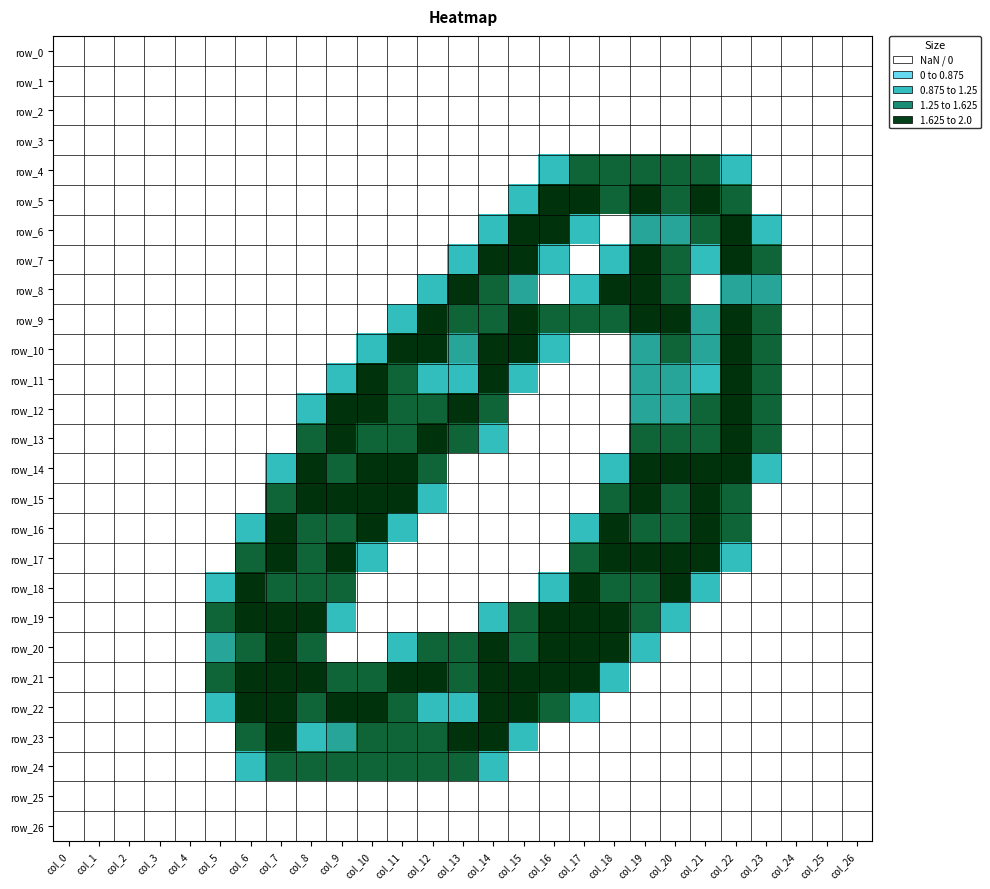

Reading left to right, what are all the values shown in this chart?

row_0: col_0=0.0	col_1=0.0	col_2=0.0	col_3=0.0	col_4=0.0	col_5=0.0	col_6=0.0	col_7=0.0	col_8=0.0	col_9=0.0	col_10=0.0	col_11=0.0	col_12=0.0	col_13=0.0	col_14=0.0	col_15=0.0	col_16=0.0	col_17=0.0	col_18=0.0	col_19=0.0	col_20=0.0	col_21=0.0	col_22=0.0	col_23=0.0	col_24=0.0	col_25=0.0	col_26=0.0
row_1: col_0=0.0	col_1=0.0	col_2=0.0	col_3=0.0	col_4=0.0	col_5=0.0	col_6=0.0	col_7=0.0	col_8=0.0	col_9=0.0	col_10=0.0	col_11=0.0	col_12=0.0	col_13=0.0	col_14=0.0	col_15=0.0	col_16=0.0	col_17=0.0	col_18=0.0	col_19=0.0	col_20=0.0	col_21=0.0	col_22=0.0	col_23=0.0	col_24=0.0	col_25=0.0	col_26=0.0
row_2: col_0=0.0	col_1=0.0	col_2=0.0	col_3=0.0	col_4=0.0	col_5=0.0	col_6=0.0	col_7=0.0	col_8=0.0	col_9=0.0	col_10=0.0	col_11=0.0	col_12=0.0	col_13=0.0	col_14=0.0	col_15=0.0	col_16=0.0	col_17=0.0	col_18=0.0	col_19=0.0	col_20=0.0	col_21=0.0	col_22=0.0	col_23=0.0	col_24=0.0	col_25=0.0	col_26=0.0
row_3: col_0=0.0	col_1=0.0	col_2=0.0	col_3=0.0	col_4=0.0	col_5=0.0	col_6=0.0	col_7=0.0	col_8=0.0	col_9=0.0	col_10=0.0	col_11=0.0	col_12=0.0	col_13=0.0	col_14=0.0	col_15=0.0	col_16=0.0	col_17=0.0	col_18=0.0	col_19=0.0	col_20=0.0	col_21=0.0	col_22=0.0	col_23=0.0	col_24=0.0	col_25=0.0	col_26=0.0
row_4: col_0=0.0	col_1=0.0	col_2=0.0	col_3=0.0	col_4=0.0	col_5=0.0	col_6=0.0	col_7=0.0	col_8=0.0	col_9=0.0	col_10=0.0	col_11=0.0	col_12=0.0	col_13=0.0	col_14=0.0	col_15=0.0	col_16=0.8	col_17=1.5	col_18=1.5	col_19=1.5	col_20=1.5	col_21=1.5	col_22=0.8	col_23=0.0	col_24=0.0	col_25=0.0	col_26=0.0
row_5: col_0=0.0	col_1=0.0	col_2=0.0	col_3=0.0	col_4=0.0	col_5=0.0	col_6=0.0	col_7=0.0	col_8=0.0	col_9=0.0	col_10=0.0	col_11=0.0	col_12=0.0	col_13=0.0	col_14=0.0	col_15=0.8	col_16=2.0	col_17=2.0	col_18=1.5	col_19=2.0	col_20=1.5	col_21=2.0	col_22=1.5	col_23=0.0	col_24=0.0	col_25=0.0	col_26=0.0
row_6: col_0=0.0	col_1=0.0	col_2=0.0	col_3=0.0	col_4=0.0	col_5=0.0	col_6=0.0	col_7=0.0	col_8=0.0	col_9=0.0	col_10=0.0	col_11=0.0	col_12=0.0	col_13=0.0	col_14=0.8	col_15=2.0	col_16=2.0	col_17=0.8	col_18=0.0	col_19=1.0	col_20=1.0	col_21=1.5	col_22=2.0	col_23=0.8	col_24=0.0	col_25=0.0	col_26=0.0
row_7: col_0=0.0	col_1=0.0	col_2=0.0	col_3=0.0	col_4=0.0	col_5=0.0	col_6=0.0	col_7=0.0	col_8=0.0	col_9=0.0	col_10=0.0	col_11=0.0	col_12=0.0	col_13=0.8	col_14=2.0	col_15=2.0	col_16=0.8	col_17=0.0	col_18=0.8	col_19=2.0	col_20=1.5	col_21=0.8	col_22=2.0	col_23=1.5	col_24=0.0	col_25=0.0	col_26=0.0
row_8: col_0=0.0	col_1=0.0	col_2=0.0	col_3=0.0	col_4=0.0	col_5=0.0	col_6=0.0	col_7=0.0	col_8=0.0	col_9=0.0	col_10=0.0	col_11=0.0	col_12=0.8	col_13=2.0	col_14=1.5	col_15=1.0	col_16=0.0	col_17=0.8	col_18=2.0	col_19=2.0	col_20=1.5	col_21=0.0	col_22=1.0	col_23=1.0	col_24=0.0	col_25=0.0	col_26=0.0
row_9: col_0=0.0	col_1=0.0	col_2=0.0	col_3=0.0	col_4=0.0	col_5=0.0	col_6=0.0	col_7=0.0	col_8=0.0	col_9=0.0	col_10=0.0	col_11=0.8	col_12=2.0	col_13=1.5	col_14=1.5	col_15=2.0	col_16=1.5	col_17=1.5	col_18=1.5	col_19=2.0	col_20=2.0	col_21=1.0	col_22=2.0	col_23=1.5	col_24=0.0	col_25=0.0	col_26=0.0
row_10: col_0=0.0	col_1=0.0	col_2=0.0	col_3=0.0	col_4=0.0	col_5=0.0	col_6=0.0	col_7=0.0	col_8=0.0	col_9=0.0	col_10=0.8	col_11=2.0	col_12=2.0	col_13=1.0	col_14=2.0	col_15=2.0	col_16=0.8	col_17=0.0	col_18=0.0	col_19=1.0	col_20=1.5	col_21=1.0	col_22=2.0	col_23=1.5	col_24=0.0	col_25=0.0	col_26=0.0
row_11: col_0=0.0	col_1=0.0	col_2=0.0	col_3=0.0	col_4=0.0	col_5=0.0	col_6=0.0	col_7=0.0	col_8=0.0	col_9=0.8	col_10=2.0	col_11=1.5	col_12=0.8	col_13=0.8	col_14=2.0	col_15=0.8	col_16=0.0	col_17=0.0	col_18=0.0	col_19=1.0	col_20=1.0	col_21=0.8	col_22=2.0	col_23=1.5	col_24=0.0	col_25=0.0	col_26=0.0
row_12: col_0=0.0	col_1=0.0	col_2=0.0	col_3=0.0	col_4=0.0	col_5=0.0	col_6=0.0	col_7=0.0	col_8=0.8	col_9=2.0	col_10=2.0	col_11=1.5	col_12=1.5	col_13=2.0	col_14=1.5	col_15=0.0	col_16=0.0	col_17=0.0	col_18=0.0	col_19=1.0	col_20=1.0	col_21=1.5	col_22=2.0	col_23=1.5	col_24=0.0	col_25=0.0	col_26=0.0
row_13: col_0=0.0	col_1=0.0	col_2=0.0	col_3=0.0	col_4=0.0	col_5=0.0	col_6=0.0	col_7=0.0	col_8=1.5	col_9=2.0	col_10=1.5	col_11=1.5	col_12=2.0	col_13=1.5	col_14=0.8	col_15=0.0	col_16=0.0	col_17=0.0	col_18=0.0	col_19=1.5	col_20=1.5	col_21=1.5	col_22=2.0	col_23=1.5	col_24=0.0	col_25=0.0	col_26=0.0
row_14: col_0=0.0	col_1=0.0	col_2=0.0	col_3=0.0	col_4=0.0	col_5=0.0	col_6=0.0	col_7=0.8	col_8=2.0	col_9=1.5	col_10=2.0	col_11=2.0	col_12=1.5	col_13=0.0	col_14=0.0	col_15=0.0	col_16=0.0	col_17=0.0	col_18=0.8	col_19=2.0	col_20=2.0	col_21=2.0	col_22=2.0	col_23=0.8	col_24=0.0	col_25=0.0	col_26=0.0
row_15: col_0=0.0	col_1=0.0	col_2=0.0	col_3=0.0	col_4=0.0	col_5=0.0	col_6=0.0	col_7=1.5	col_8=2.0	col_9=2.0	col_10=2.0	col_11=2.0	col_12=0.8	col_13=0.0	col_14=0.0	col_15=0.0	col_16=0.0	col_17=0.0	col_18=1.5	col_19=2.0	col_20=1.5	col_21=2.0	col_22=1.5	col_23=0.0	col_24=0.0	col_25=0.0	col_26=0.0
row_16: col_0=0.0	col_1=0.0	col_2=0.0	col_3=0.0	col_4=0.0	col_5=0.0	col_6=0.8	col_7=2.0	col_8=1.5	col_9=1.5	col_10=2.0	col_11=0.8	col_12=0.0	col_13=0.0	col_14=0.0	col_15=0.0	col_16=0.0	col_17=0.8	col_18=2.0	col_19=1.5	col_20=1.5	col_21=2.0	col_22=1.5	col_23=0.0	col_24=0.0	col_25=0.0	col_26=0.0
row_17: col_0=0.0	col_1=0.0	col_2=0.0	col_3=0.0	col_4=0.0	col_5=0.0	col_6=1.5	col_7=2.0	col_8=1.5	col_9=2.0	col_10=0.8	col_11=0.0	col_12=0.0	col_13=0.0	col_14=0.0	col_15=0.0	col_16=0.0	col_17=1.5	col_18=2.0	col_19=2.0	col_20=2.0	col_21=2.0	col_22=0.8	col_23=0.0	col_24=0.0	col_25=0.0	col_26=0.0
row_18: col_0=0.0	col_1=0.0	col_2=0.0	col_3=0.0	col_4=0.0	col_5=0.8	col_6=2.0	col_7=1.5	col_8=1.5	col_9=1.5	col_10=0.0	col_11=0.0	col_12=0.0	col_13=0.0	col_14=0.0	col_15=0.0	col_16=0.8	col_17=2.0	col_18=1.5	col_19=1.5	col_20=2.0	col_21=0.8	col_22=0.0	col_23=0.0	col_24=0.0	col_25=0.0	col_26=0.0
row_19: col_0=0.0	col_1=0.0	col_2=0.0	col_3=0.0	col_4=0.0	col_5=1.5	col_6=2.0	col_7=2.0	col_8=2.0	col_9=0.8	col_10=0.0	col_11=0.0	col_12=0.0	col_13=0.0	col_14=0.8	col_15=1.5	col_16=2.0	col_17=2.0	col_18=2.0	col_19=1.5	col_20=0.8	col_21=0.0	col_22=0.0	col_23=0.0	col_24=0.0	col_25=0.0	col_26=0.0
row_20: col_0=0.0	col_1=0.0	col_2=0.0	col_3=0.0	col_4=0.0	col_5=1.0	col_6=1.5	col_7=2.0	col_8=1.5	col_9=0.0	col_10=0.0	col_11=0.8	col_12=1.5	col_13=1.5	col_14=2.0	col_15=1.5	col_16=2.0	col_17=2.0	col_18=2.0	col_19=0.8	col_20=0.0	col_21=0.0	col_22=0.0	col_23=0.0	col_24=0.0	col_25=0.0	col_26=0.0
row_21: col_0=0.0	col_1=0.0	col_2=0.0	col_3=0.0	col_4=0.0	col_5=1.5	col_6=2.0	col_7=2.0	col_8=2.0	col_9=1.5	col_10=1.5	col_11=2.0	col_12=2.0	col_13=1.5	col_14=2.0	col_15=2.0	col_16=2.0	col_17=2.0	col_18=0.8	col_19=0.0	col_20=0.0	col_21=0.0	col_22=0.0	col_23=0.0	col_24=0.0	col_25=0.0	col_26=0.0
row_22: col_0=0.0	col_1=0.0	col_2=0.0	col_3=0.0	col_4=0.0	col_5=0.8	col_6=2.0	col_7=2.0	col_8=1.5	col_9=2.0	col_10=2.0	col_11=1.5	col_12=0.8	col_13=0.8	col_14=2.0	col_15=2.0	col_16=1.5	col_17=0.8	col_18=0.0	col_19=0.0	col_20=0.0	col_21=0.0	col_22=0.0	col_23=0.0	col_24=0.0	col_25=0.0	col_26=0.0
row_23: col_0=0.0	col_1=0.0	col_2=0.0	col_3=0.0	col_4=0.0	col_5=0.0	col_6=1.5	col_7=2.0	col_8=0.8	col_9=1.0	col_10=1.5	col_11=1.5	col_12=1.5	col_13=2.0	col_14=2.0	col_15=0.8	col_16=0.0	col_17=0.0	col_18=0.0	col_19=0.0	col_20=0.0	col_21=0.0	col_22=0.0	col_23=0.0	col_24=0.0	col_25=0.0	col_26=0.0
row_24: col_0=0.0	col_1=0.0	col_2=0.0	col_3=0.0	col_4=0.0	col_5=0.0	col_6=0.8	col_7=1.5	col_8=1.5	col_9=1.5	col_10=1.5	col_11=1.5	col_12=1.5	col_13=1.5	col_14=0.8	col_15=0.0	col_16=0.0	col_17=0.0	col_18=0.0	col_19=0.0	col_20=0.0	col_21=0.0	col_22=0.0	col_23=0.0	col_24=0.0	col_25=0.0	col_26=0.0
row_25: col_0=0.0	col_1=0.0	col_2=0.0	col_3=0.0	col_4=0.0	col_5=0.0	col_6=0.0	col_7=0.0	col_8=0.0	col_9=0.0	col_10=0.0	col_11=0.0	col_12=0.0	col_13=0.0	col_14=0.0	col_15=0.0	col_16=0.0	col_17=0.0	col_18=0.0	col_19=0.0	col_20=0.0	col_21=0.0	col_22=0.0	col_23=0.0	col_24=0.0	col_25=0.0	col_26=0.0
row_26: col_0=0.0	col_1=0.0	col_2=0.0	col_3=0.0	col_4=0.0	col_5=0.0	col_6=0.0	col_7=0.0	col_8=0.0	col_9=0.0	col_10=0.0	col_11=0.0	col_12=0.0	col_13=0.0	col_14=0.0	col_15=0.0	col_16=0.0	col_17=0.0	col_18=0.0	col_19=0.0	col_20=0.0	col_21=0.0	col_22=0.0	col_23=0.0	col_24=0.0	col_25=0.0	col_26=0.0